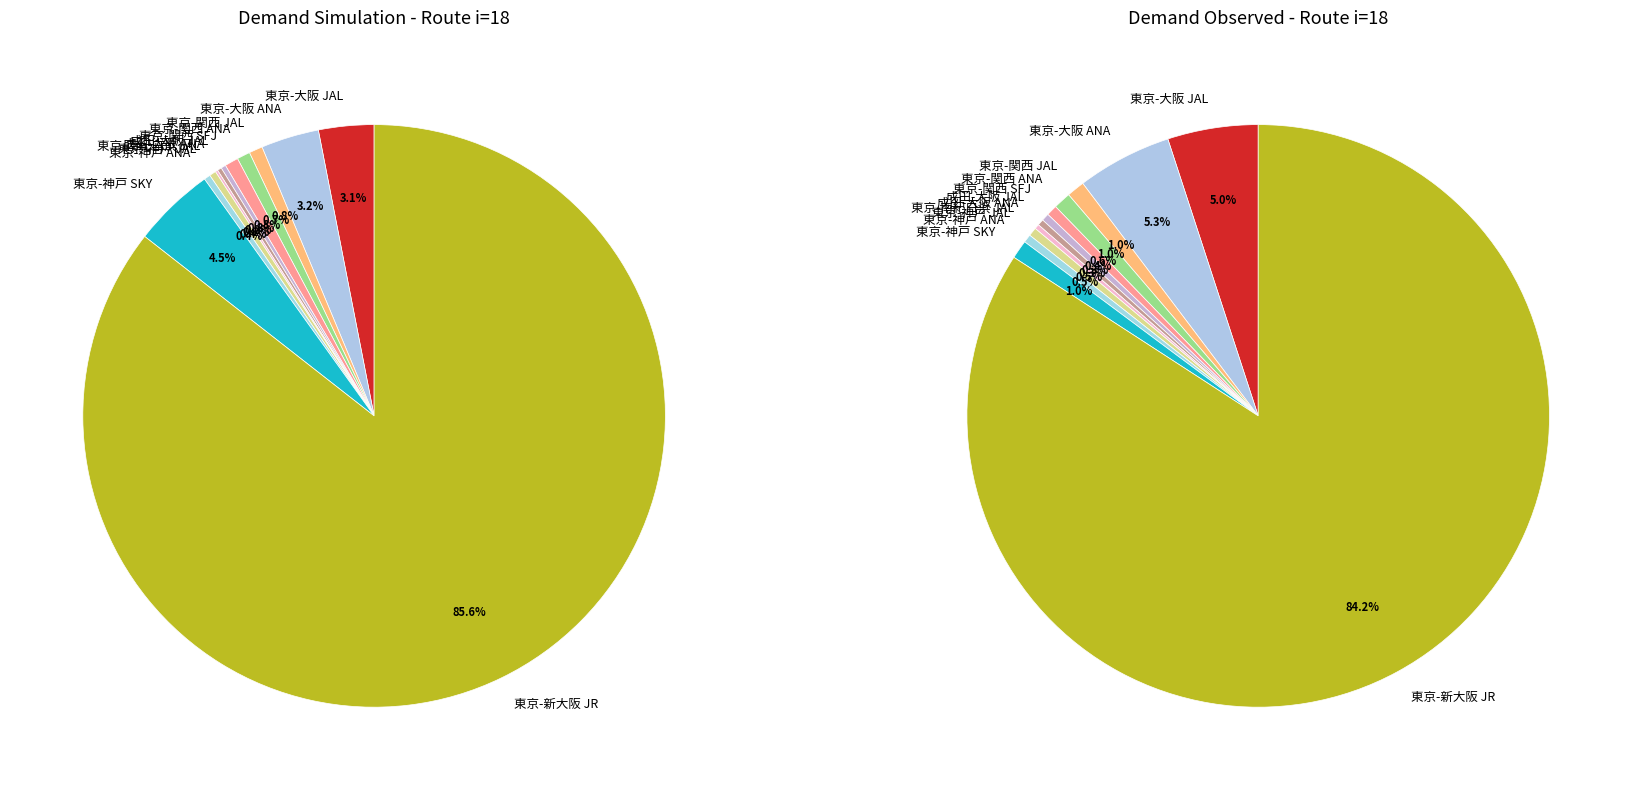

Is the sum of 東京-新大阪 JR and 東京-関西 JAL greater than half?

Yes